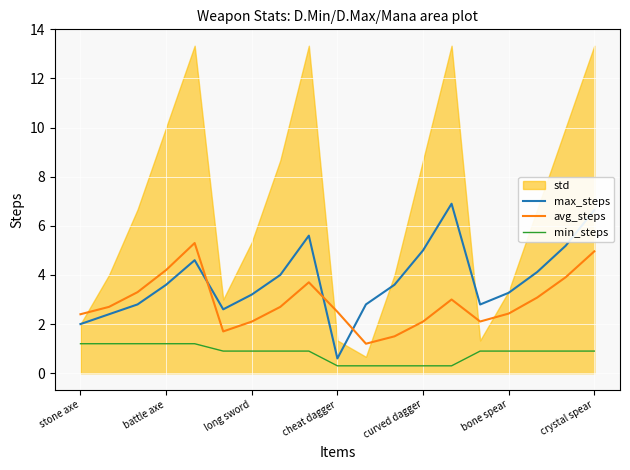

How many times do avg_steps and max_steps cross each other?

3